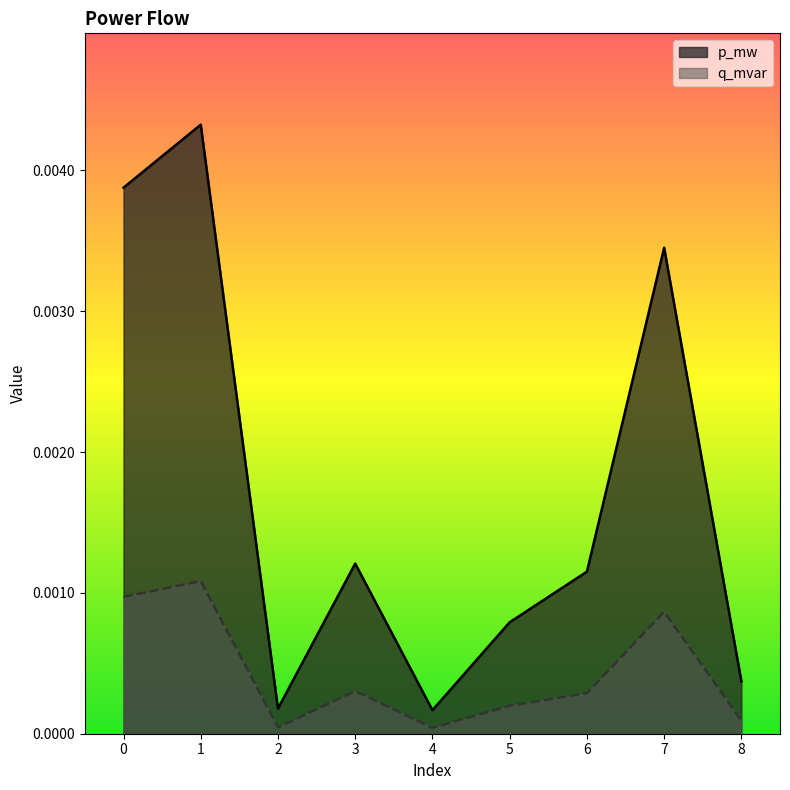

Does the chart have visible grid lines?

No